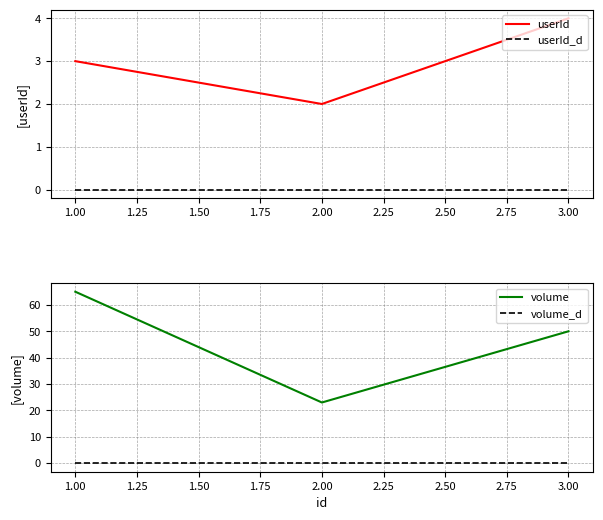

True or false: userId_d has a value of 0 at 3.00.

True